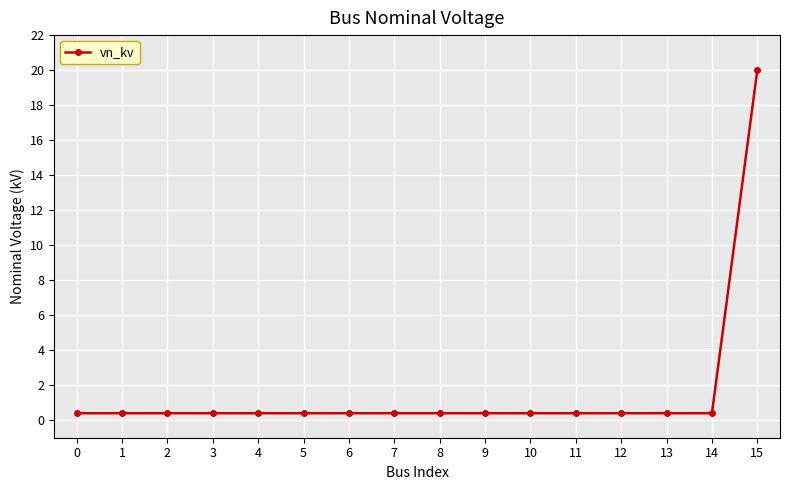

Reading right to left, what are all the values shown in this chart?

20.0	0.4	0.4	0.4	0.4	0.4	0.4	0.4	0.4	0.4	0.4	0.4	0.4	0.4	0.4	0.4